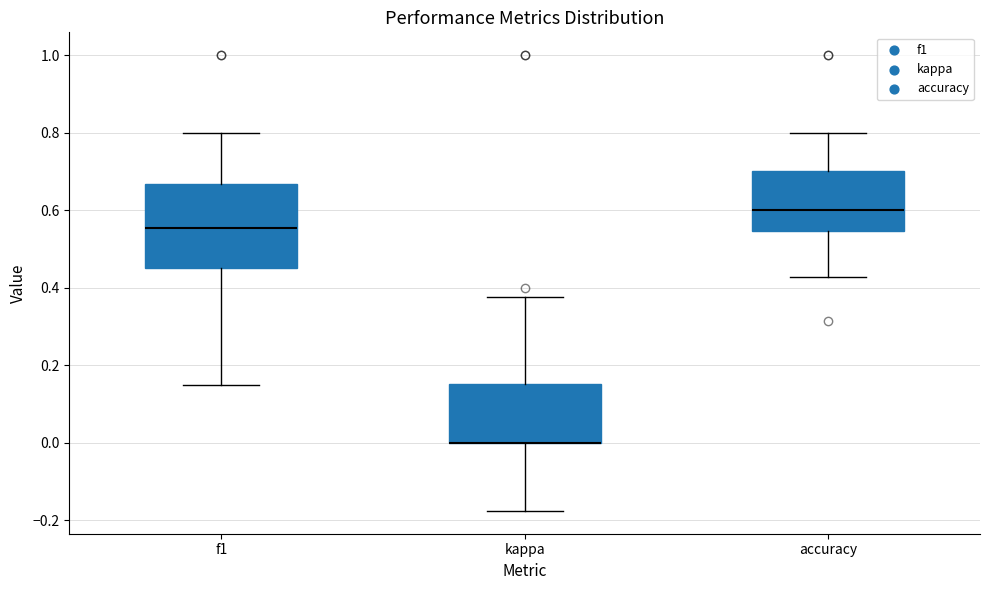

Where is the upper edge of the box for f1 on the y-axis? The values are not printed on the chart, so give them approximately, as read against the axis.

0.66